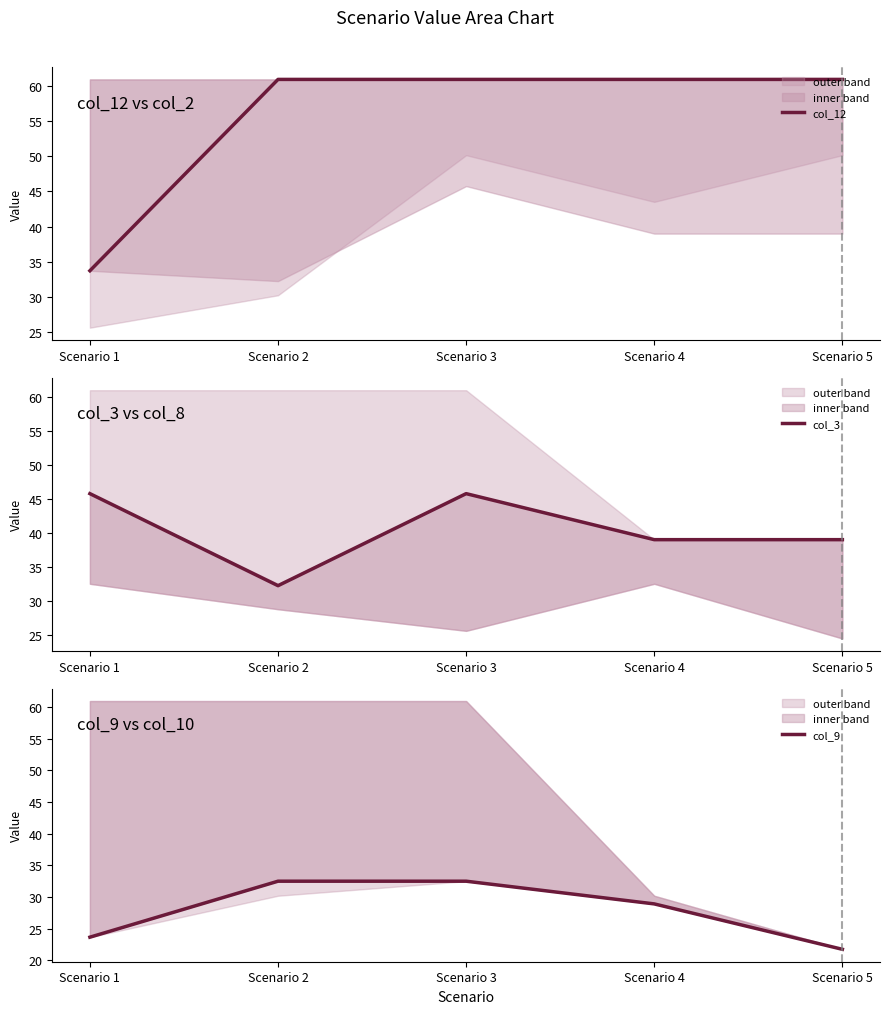

What is the value of the col_12 point at the 1st from the left?

33.7